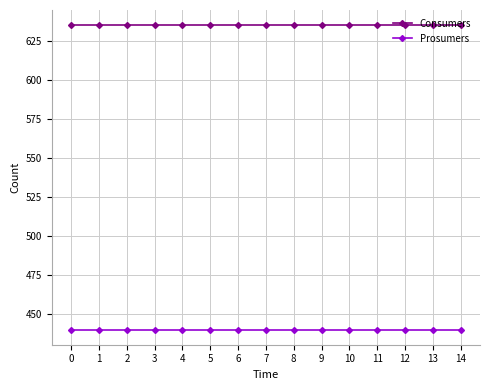

What is the value of the Prosumers point at the 11th from the left?

440